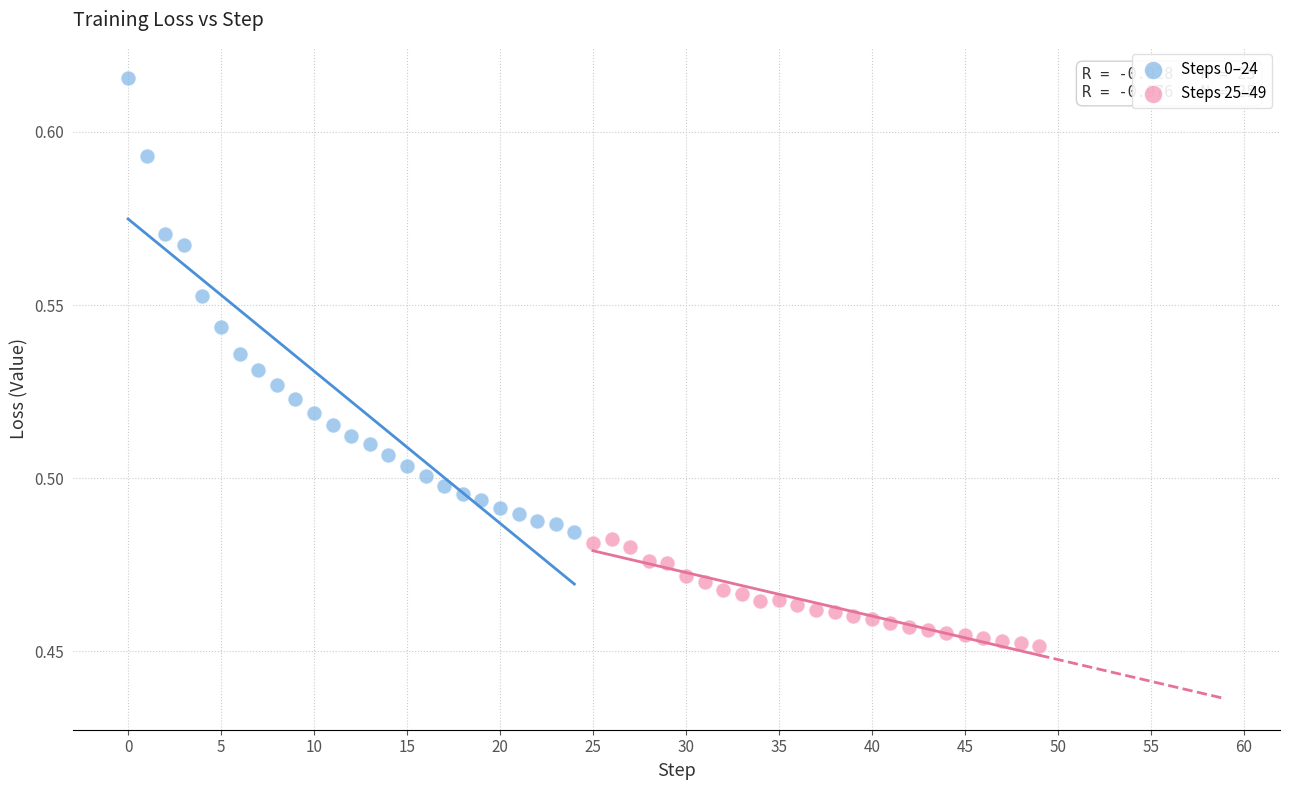

Which series reaches the maximum Y coordinate?

Steps 0–24